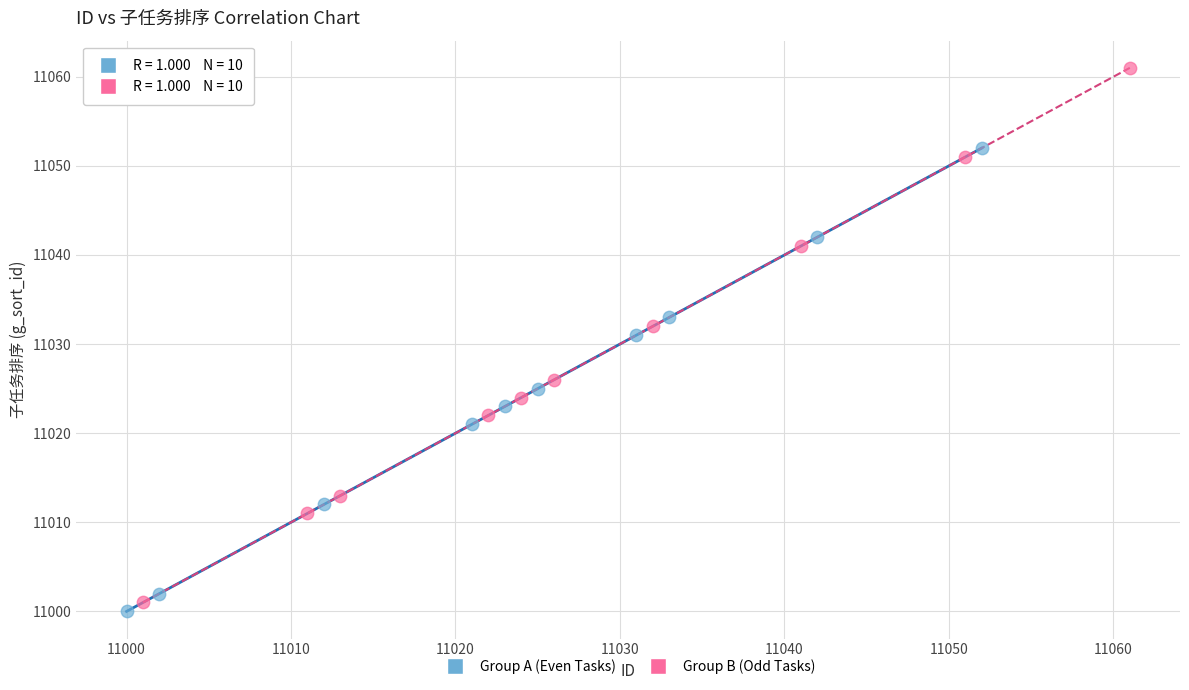

Which series has the widest spread of Y values?

Group B (Odd Tasks)